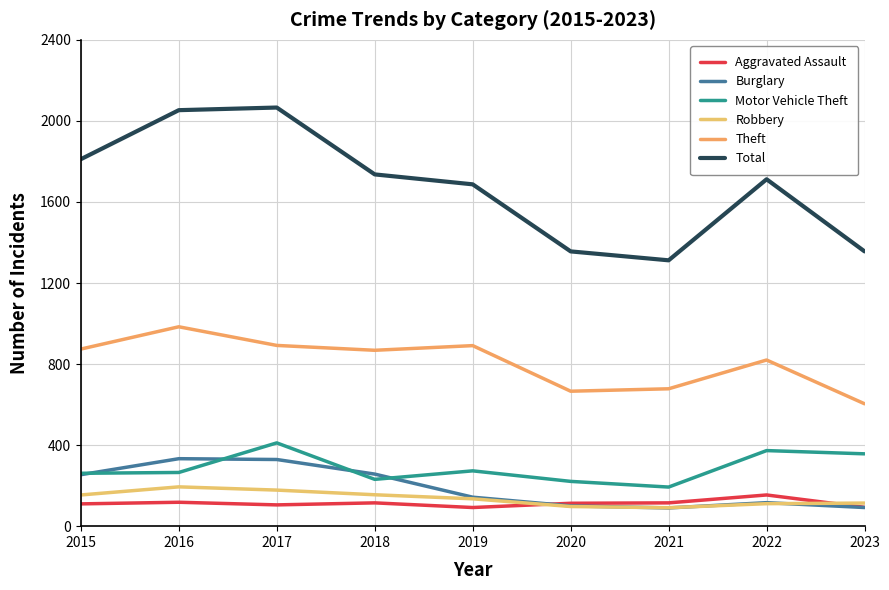

Which category has the lowest value in the Robbery series?

2021